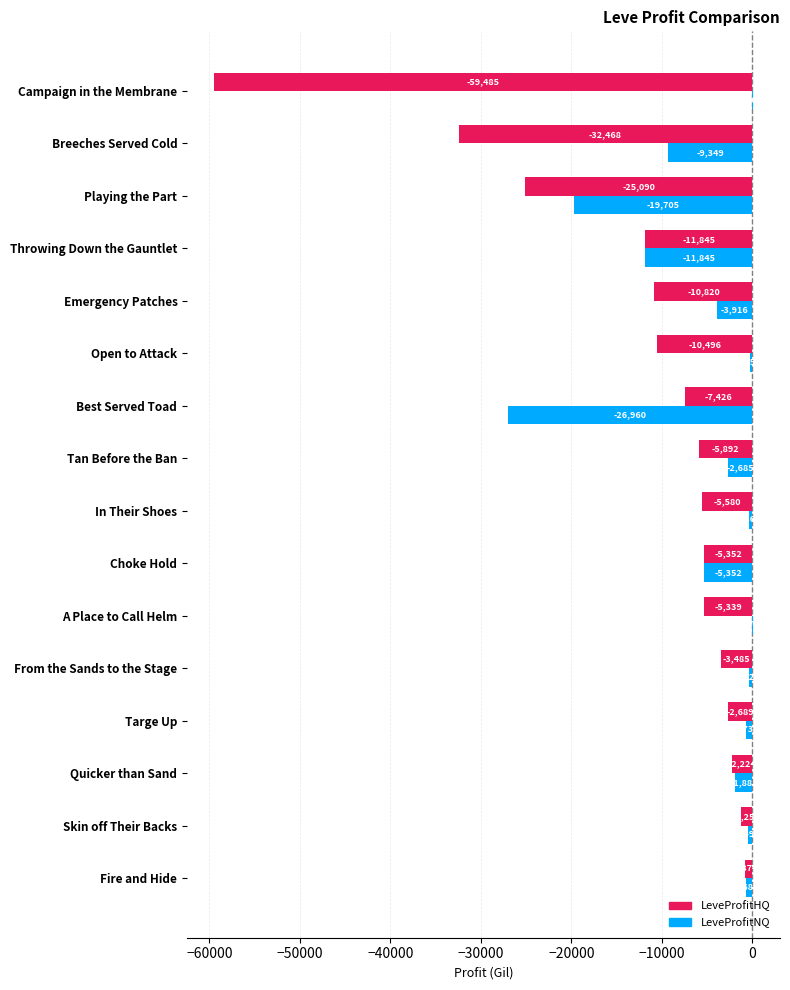

How many categories are shown in the chart?

16